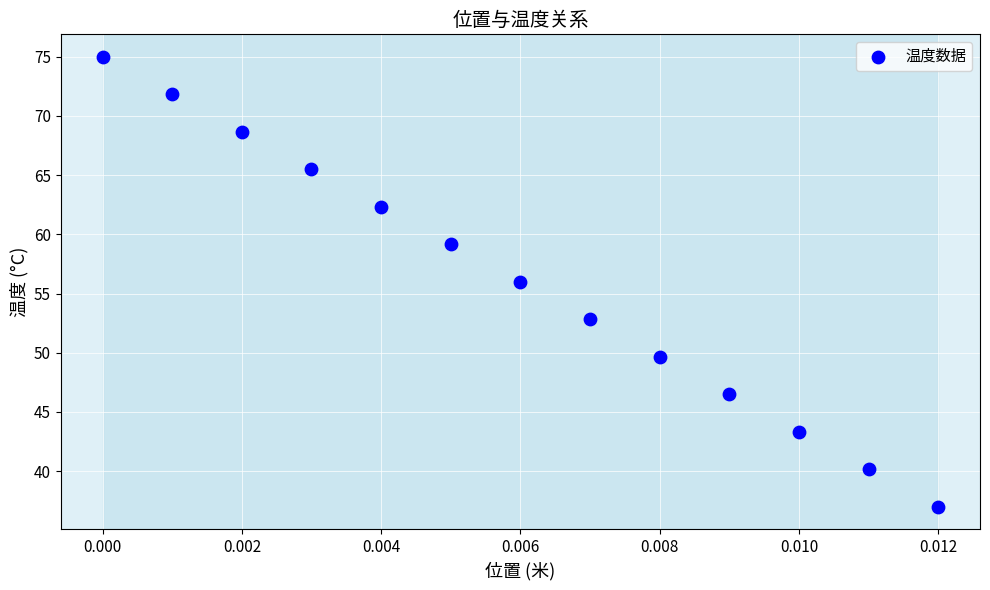

List the coordinates of all points as (Y, X) pairs, reading left to right.

(75.0, 0.0)  (71.8, 0.0)  (68.7, 0.0)  (65.5, 0.0)  (62.3, 0.0)  (59.2, 0.0)  (56.0, 0.0)  (52.8, 0.0)  (49.7, 0.0)  (46.5, 0.0)  (43.3, 0.0)  (40.2, 0.0)  (37.0, 0.0)